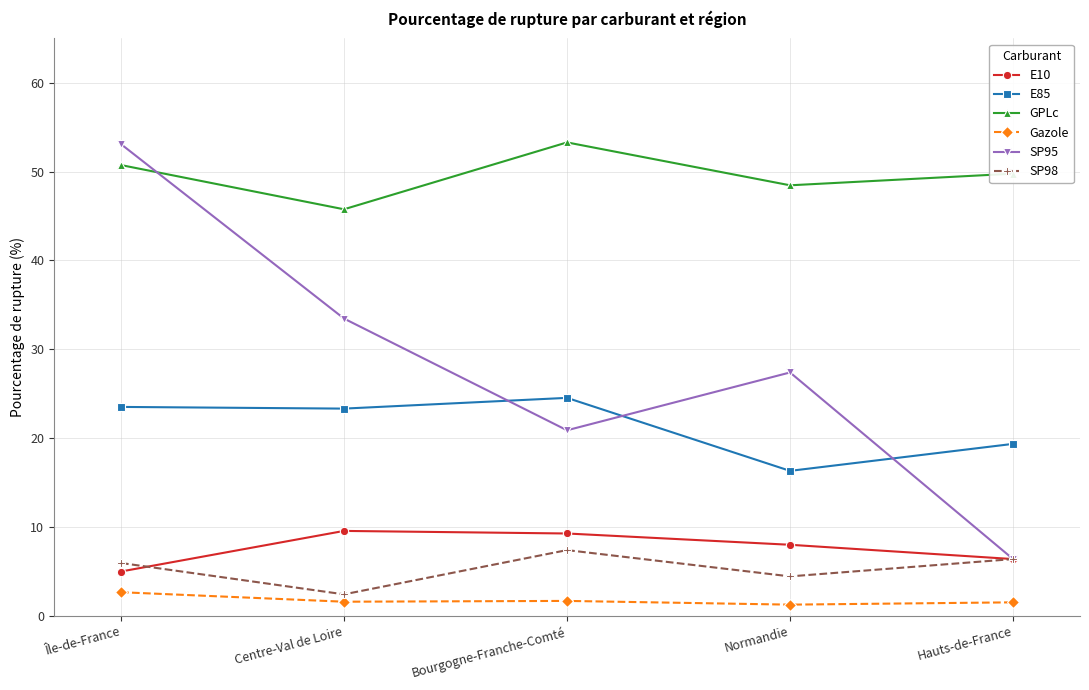

Which series has the largest range (max minus min)?

SP95